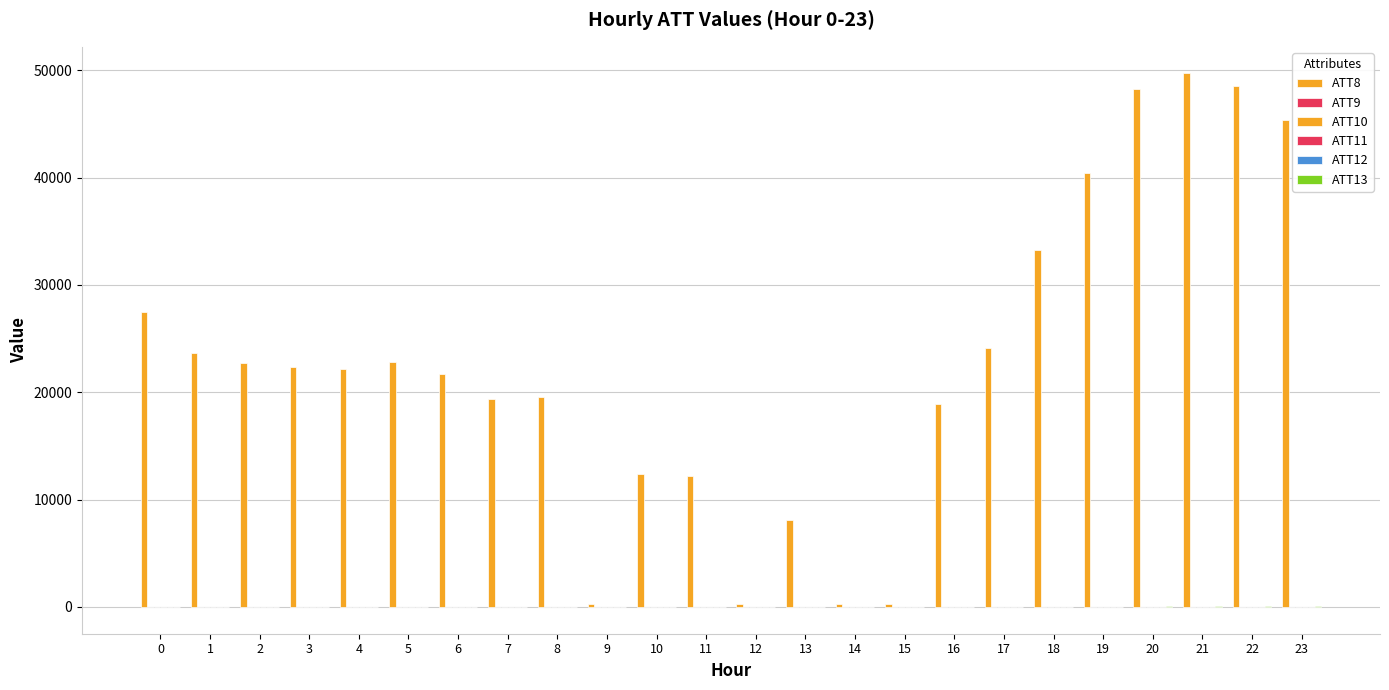

How many groups of bars are there?

24